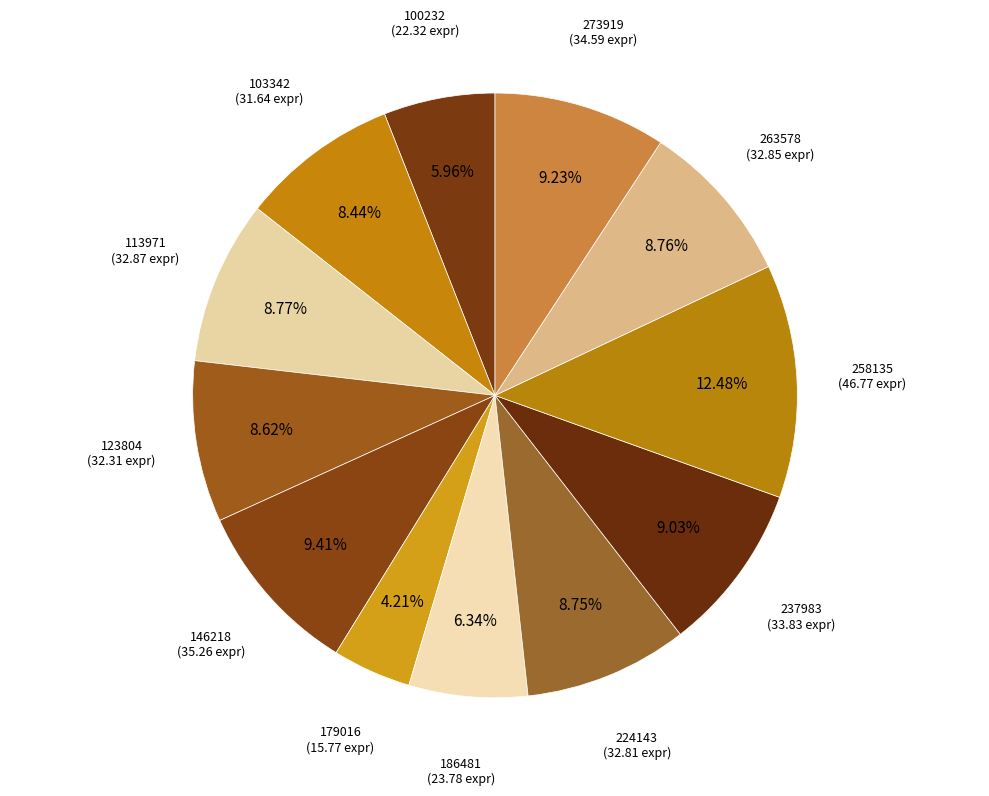

The 179016 slice represents 4% of the pie. True or false?

True